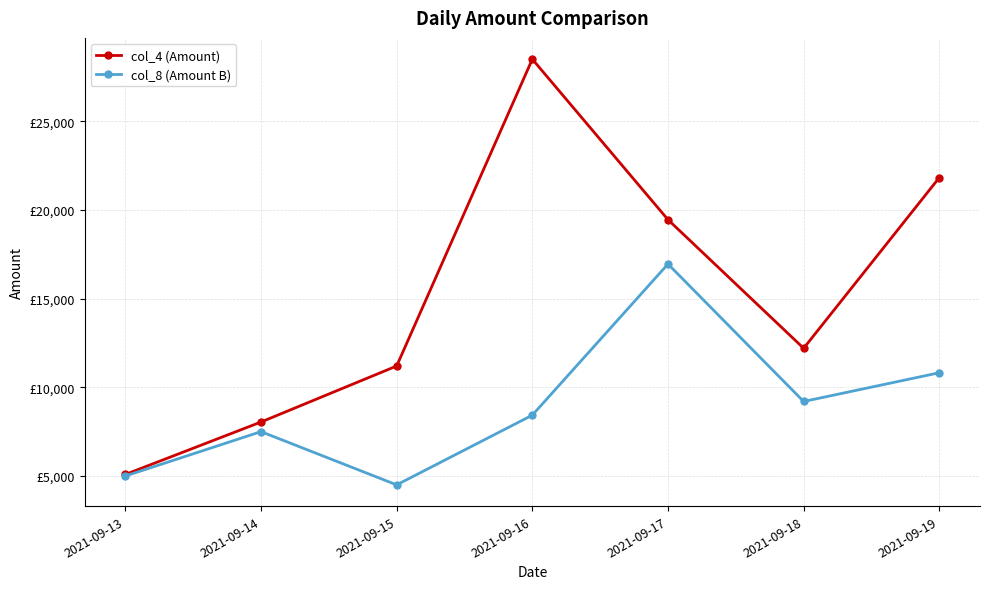

Which category has the highest value in the col_4 (Amount) series?

2021-09-16